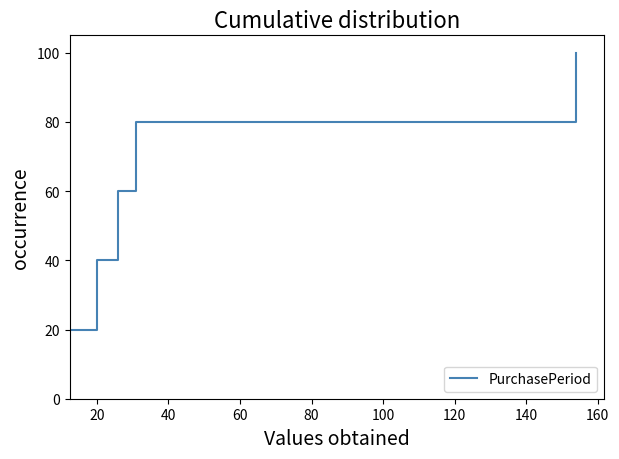

Does the chart display data point markers on the line(s)?

No